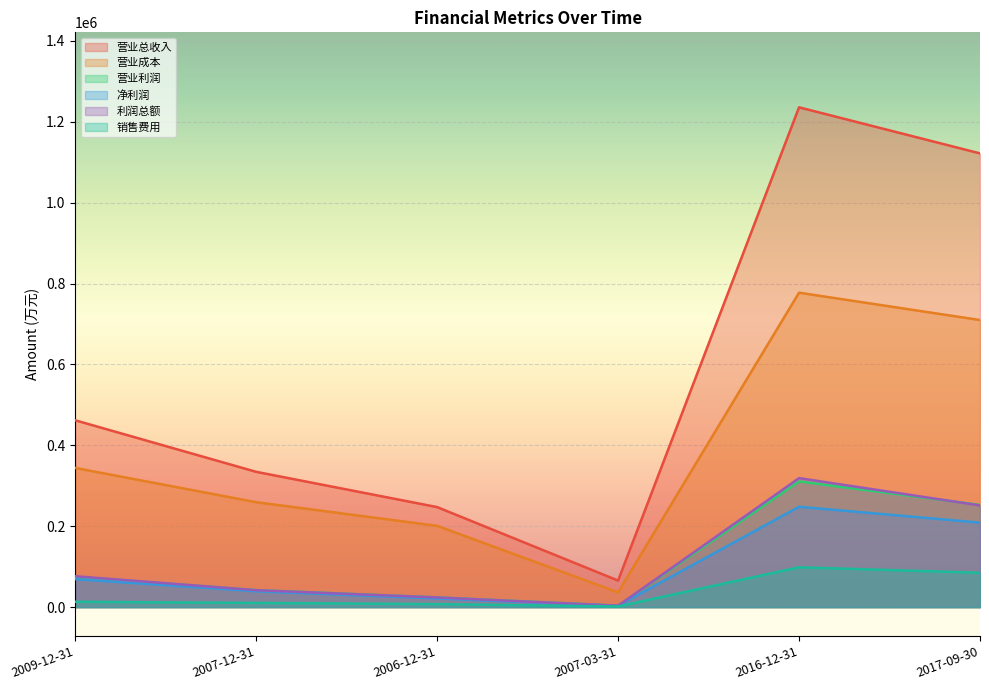

In 营业总收入, how many points are lower than both neighbors (excluding endpoints)?

1